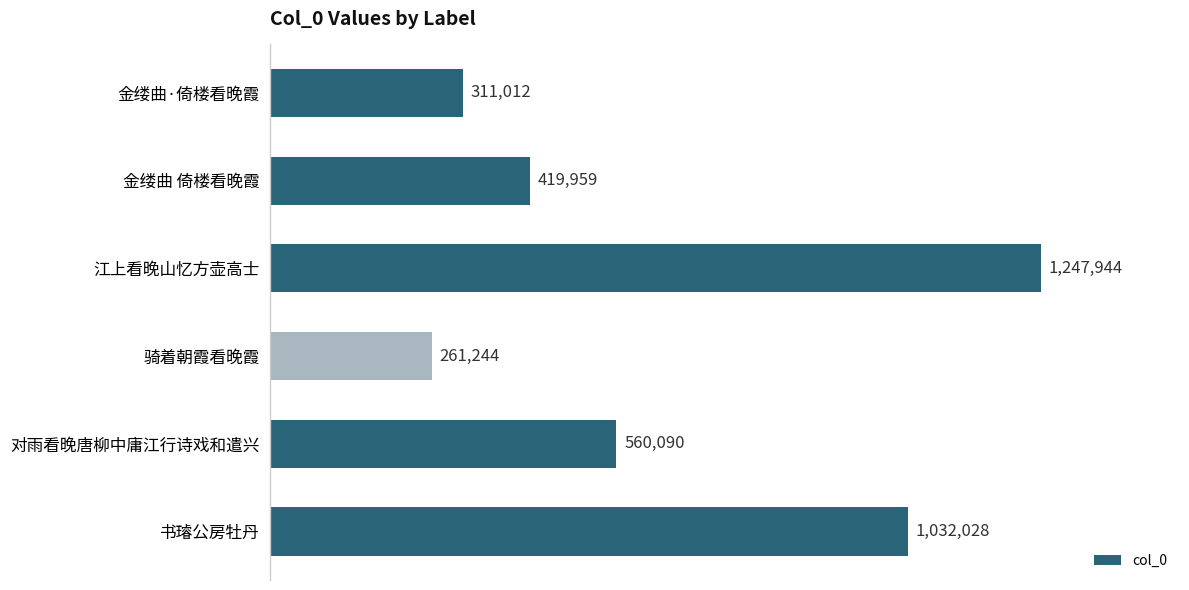

What is the sum of all values?

3832277